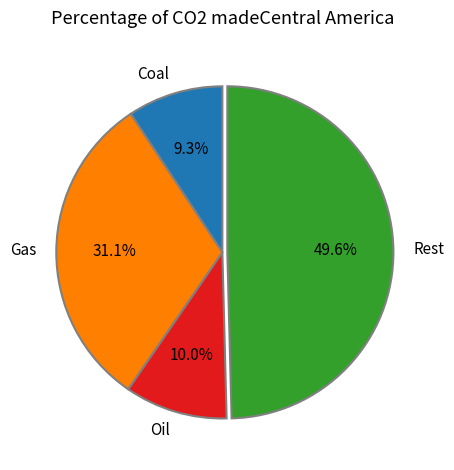

To the nearest percent, what is the difference between the largest and smallest slice percentages?

40%